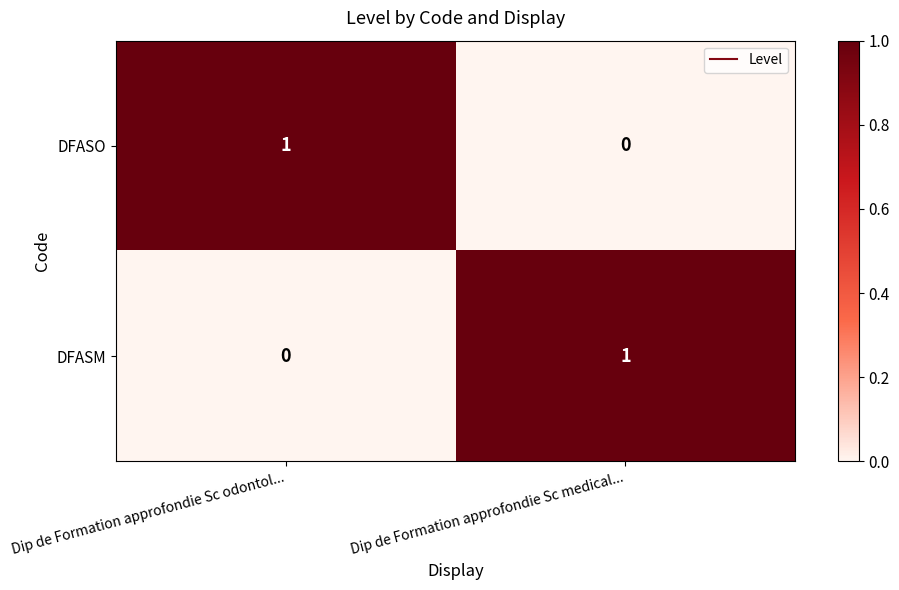

At Dip de Formation approfondie Sc medical..., list the series in order from smallest to largest.

DFASO, DFASM